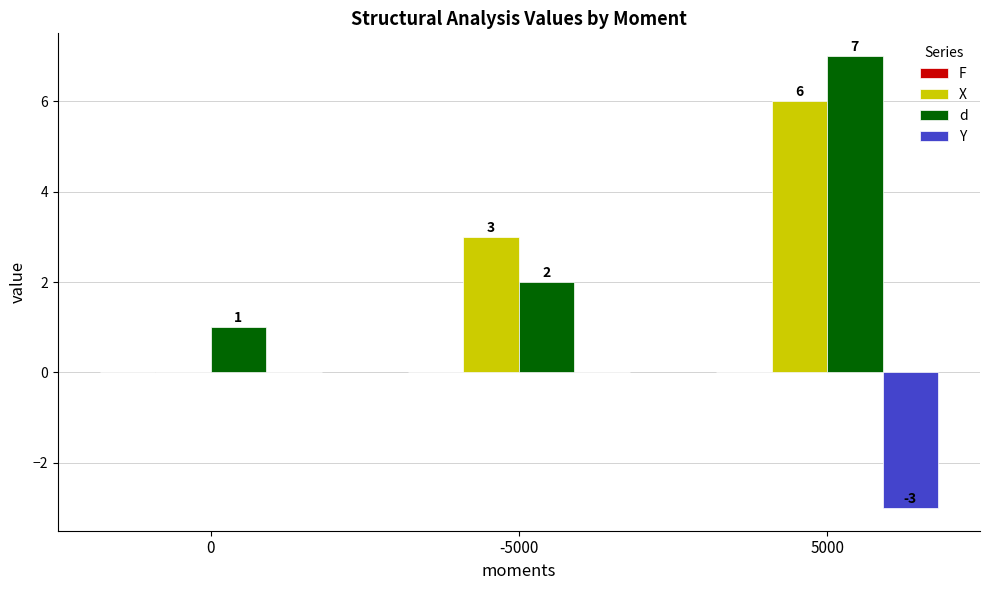

Is it true that Y equals 0 at -5000?

True